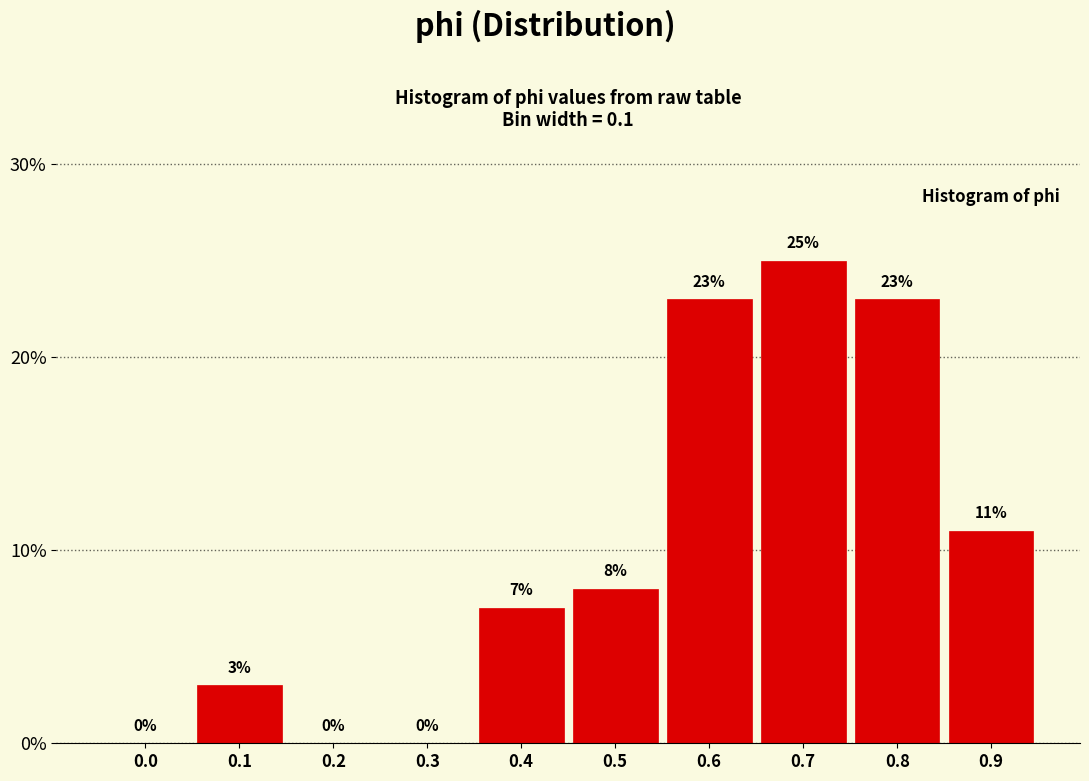

Reading left to right, list all the values displayed in this chart.

0.0=0.0	0.1=3.0	0.2=0.0	0.3=0.0	0.4=7.0	0.5=8.0	0.6=23.0	0.7=25.0	0.8=23.0	0.9=11.0